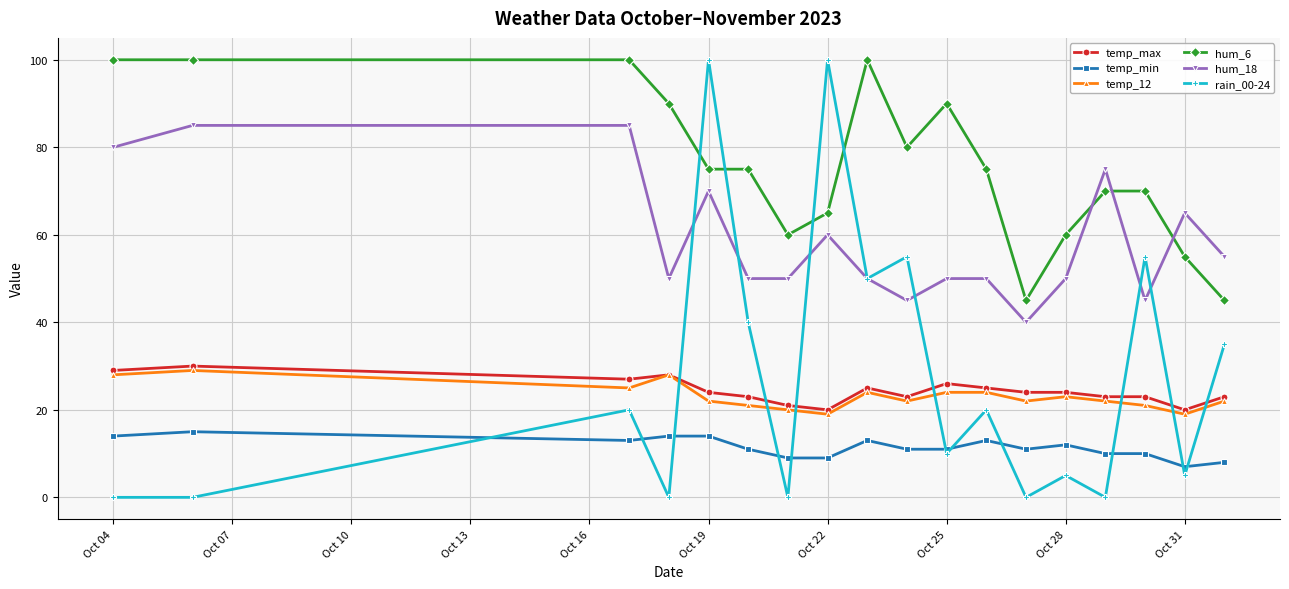

Which series has the widest spread of values?

rain_00-24